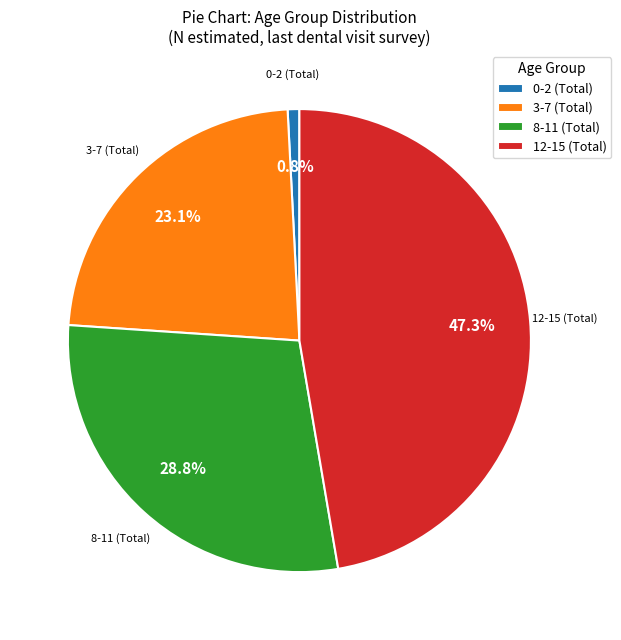

Is there a majority slice in this chart?

No